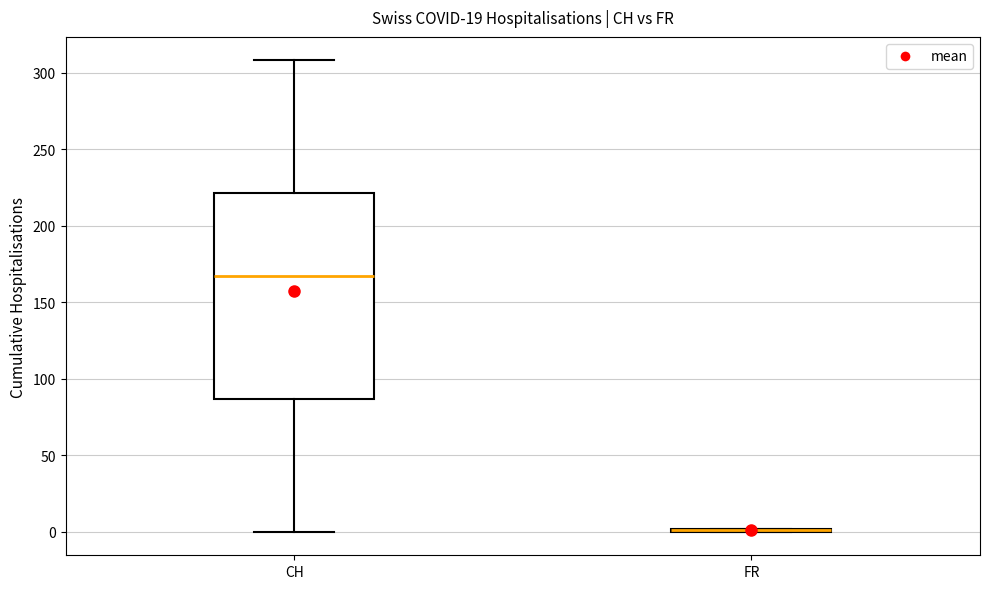

Reading left to right, transcribe this box plot: for each box, give where its median line is, the range the box spans, and where its two whiskers end, as read against the y-axis. The values are not printed on the chart, so give them approximately, as read against the axis.

CH: median 165, box 85 to 220, whiskers 0 to 310
FR: box collapsed to a line at 0, whiskers 0 to 0